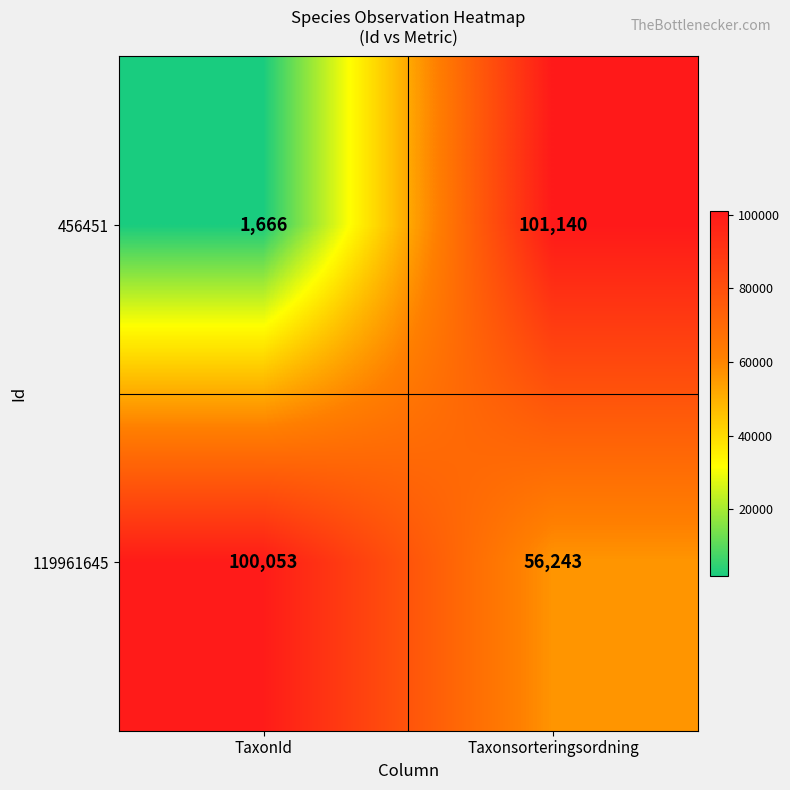

Which category has the highest value across all series?

Taxonsorteringsordning